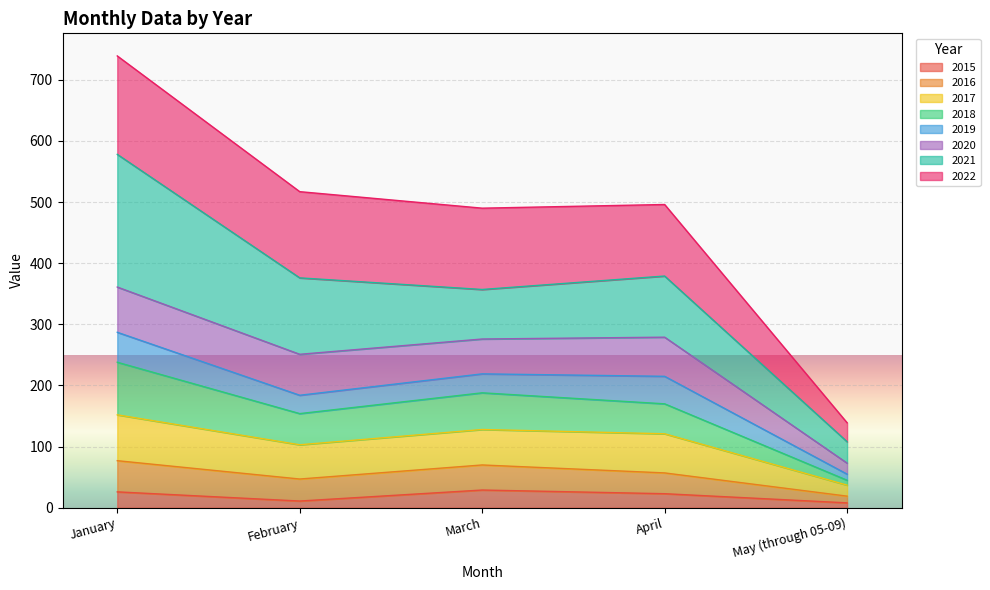

Between April and January, which is larger?

January